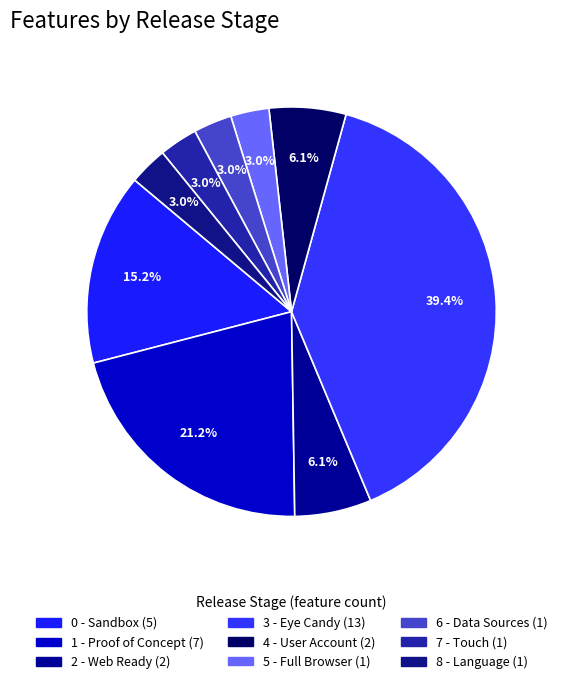

Do 8 - Language and 7 - Touch together represent more than half of the pie?

No